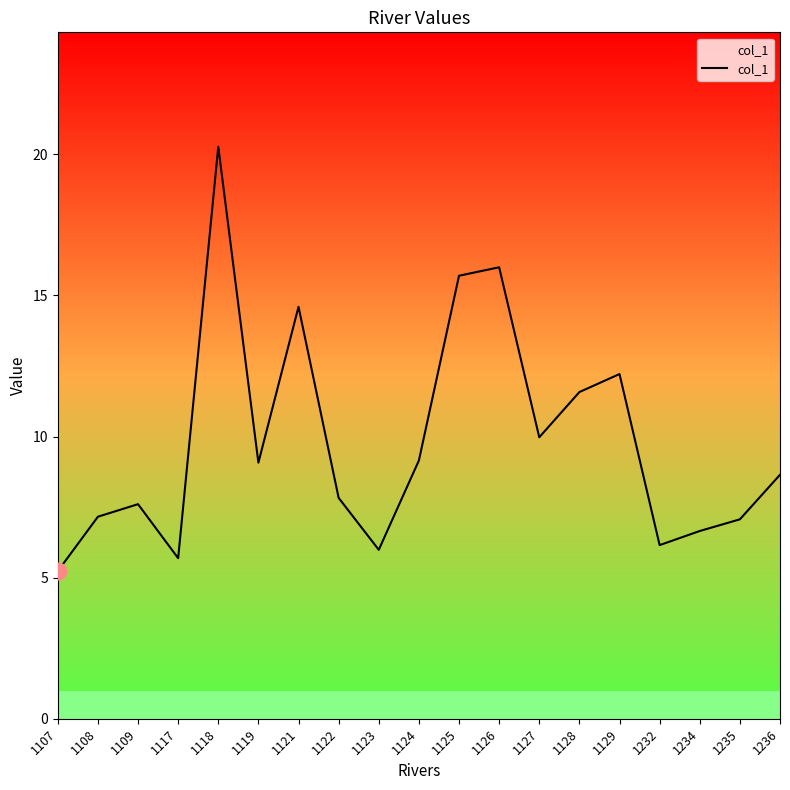

The value at 1118 is 20.3. True or false?

True